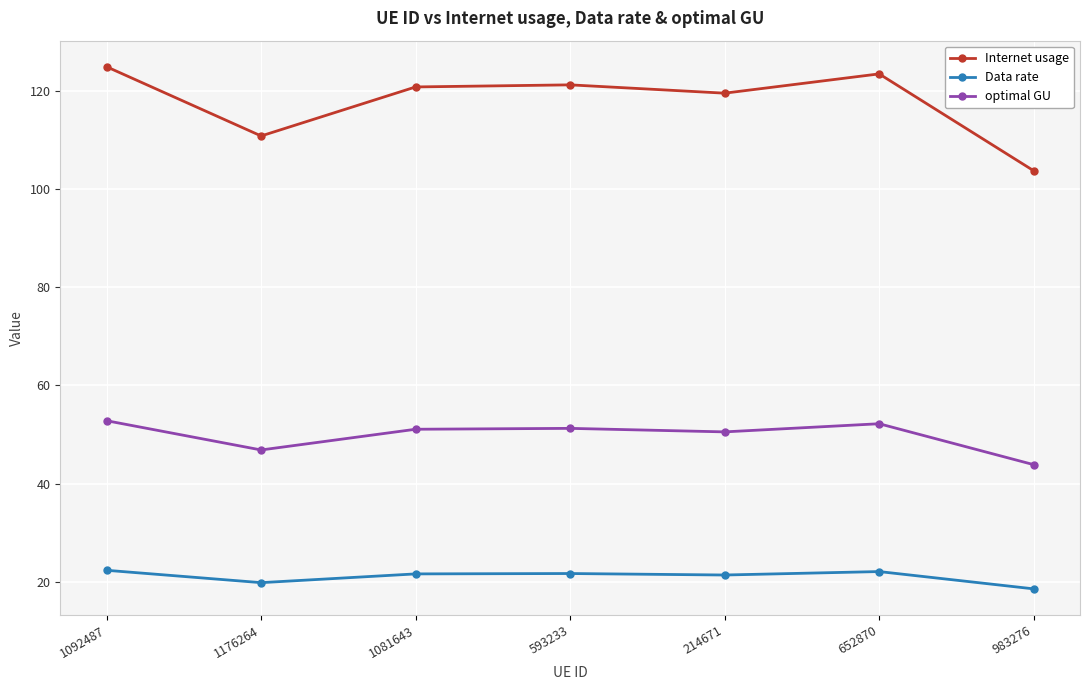

What is the difference between the Data rate values at 214671 and 1081643?

0.2